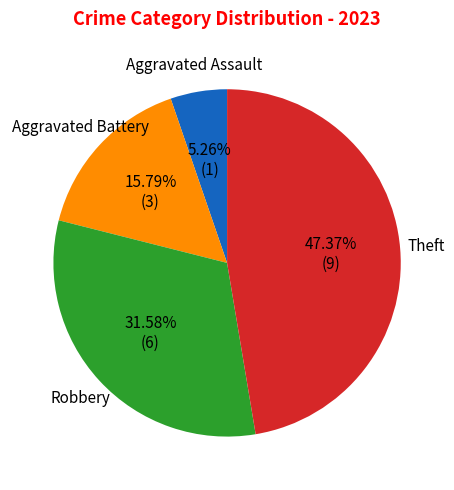

Is there any slice that represents more than half of the pie?

No